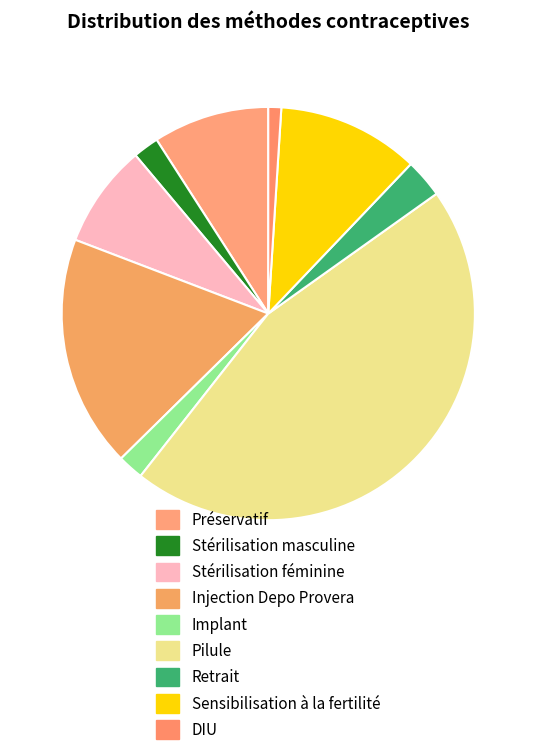

Which category has the biggest portion of the pie?

Pilule